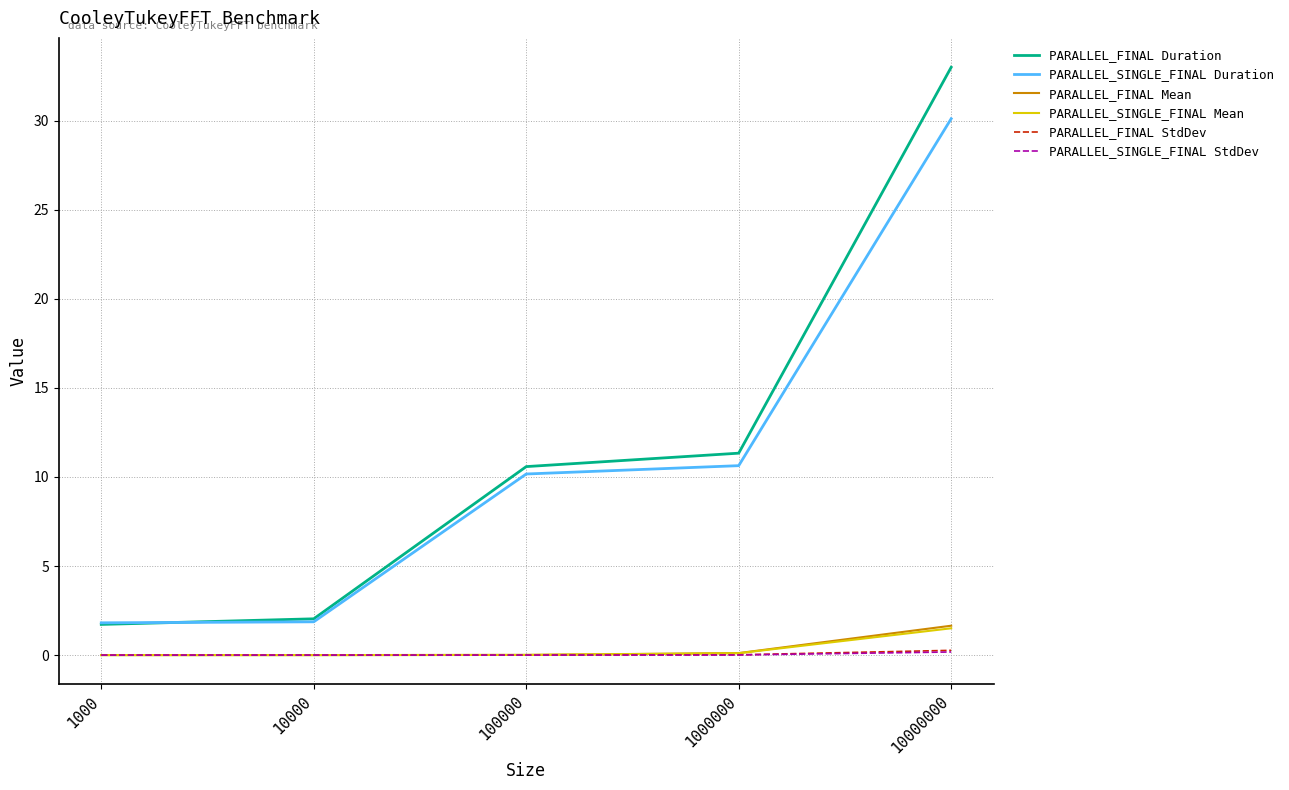

At which category is the sum across all series the highest?

10000000